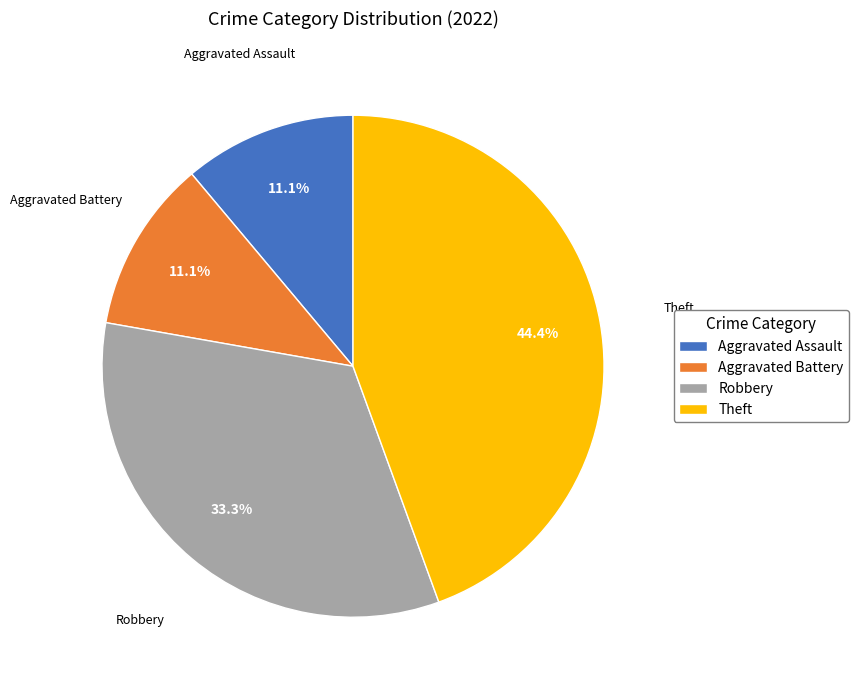

The Aggravated Assault slice represents 1% of the pie. True or false?

False